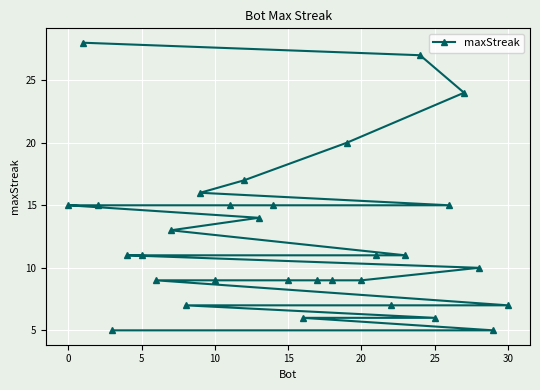

What is the sum of all values?

385